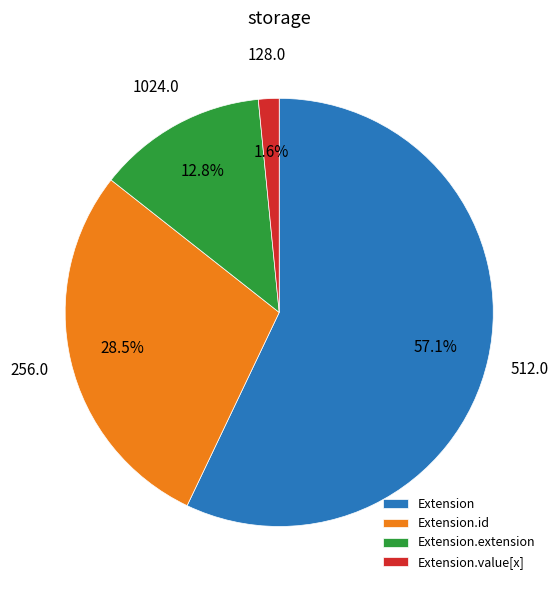

Is Extension.extension the majority of the pie?

No